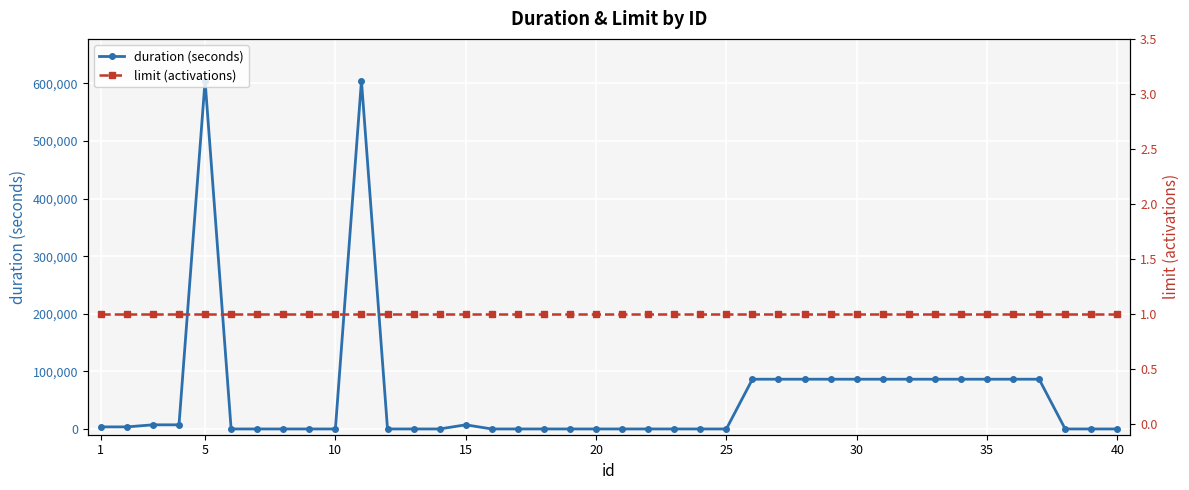

How many times do duration (seconds) and limit (activations) cross each other?

7